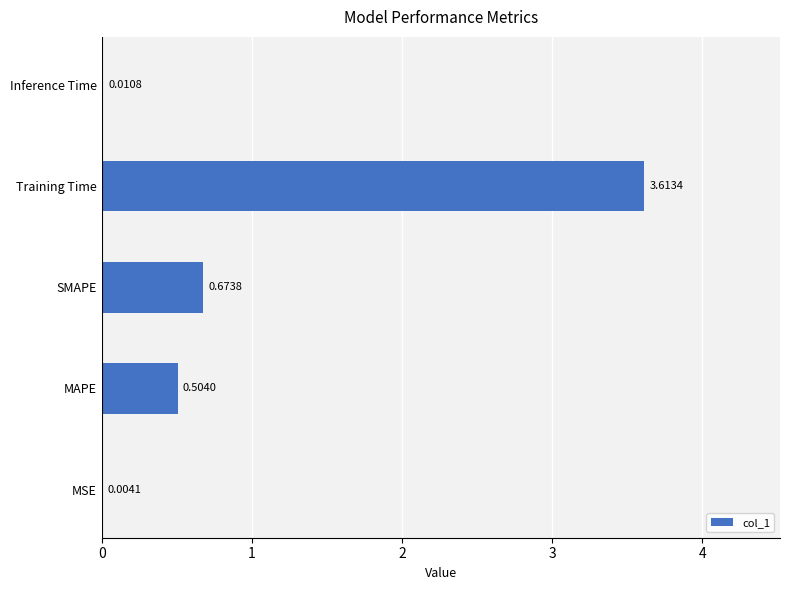

Are the bars horizontal?

Yes